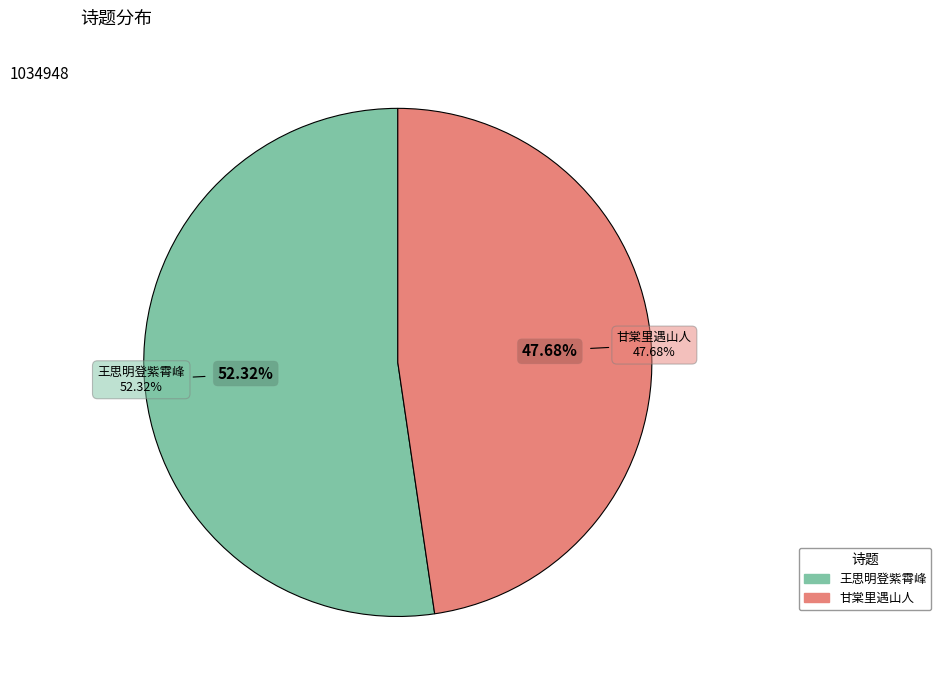

To the nearest percent, what portion does 太和道士王思明从登紫霄峰问其泉对曰上善即老子若水者也字之子静号以若水丏诗赠之 represent?

52%